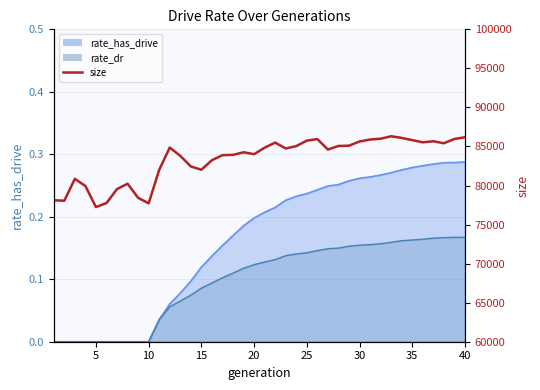

How many points are lower than both their immediate neighbors (excluding endpoints)?

9